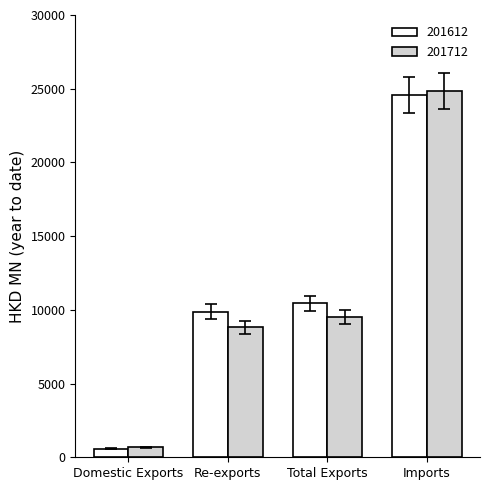

Reading left to right, list all the values displayed in this chart.

201612: Domestic Exports=567.8	Re-exports=9882.9	Total Exports=10450.7	Imports=24563.6
201712: Domestic Exports=679.7	Re-exports=8806.7	Total Exports=9486.4	Imports=24836.2